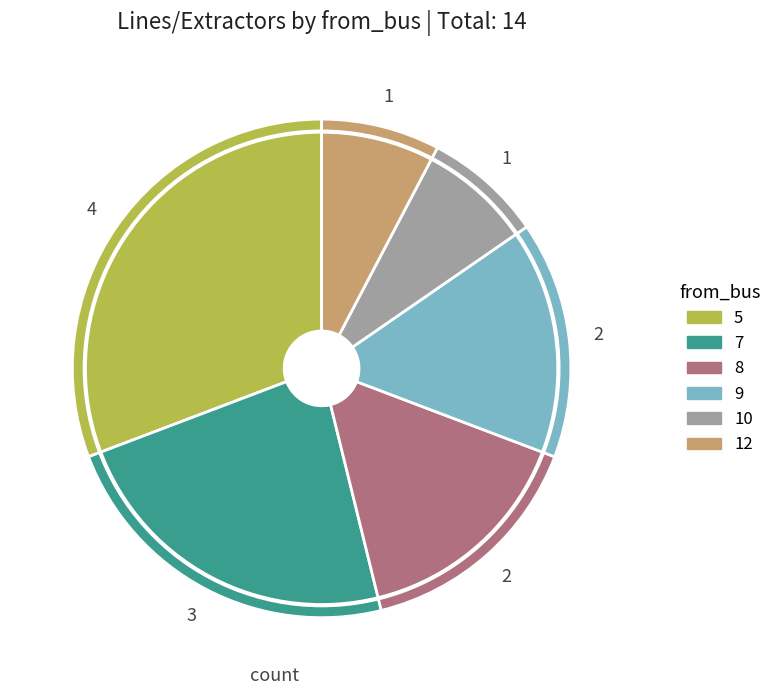

Is there any slice that represents more than half of the pie?

No